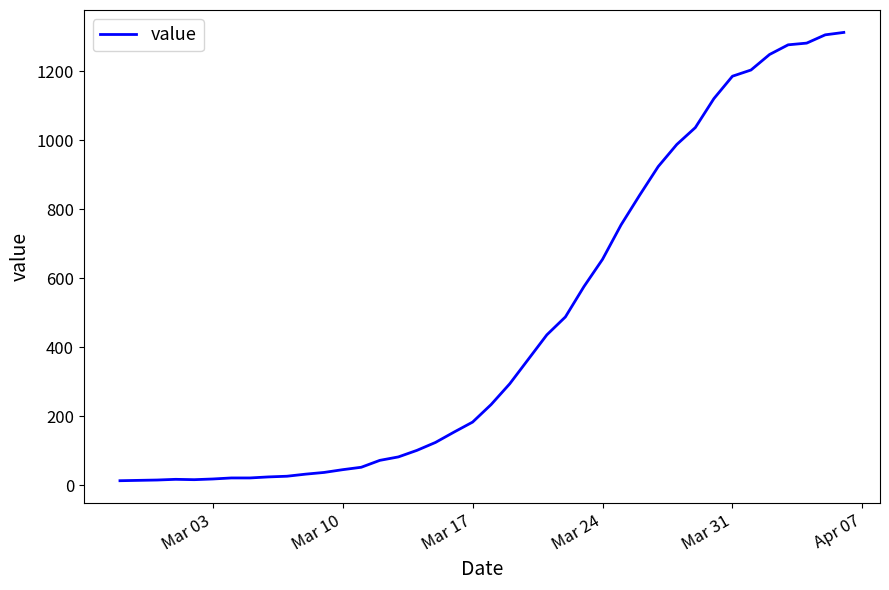

What is the maximum value shown in the chart?

1313